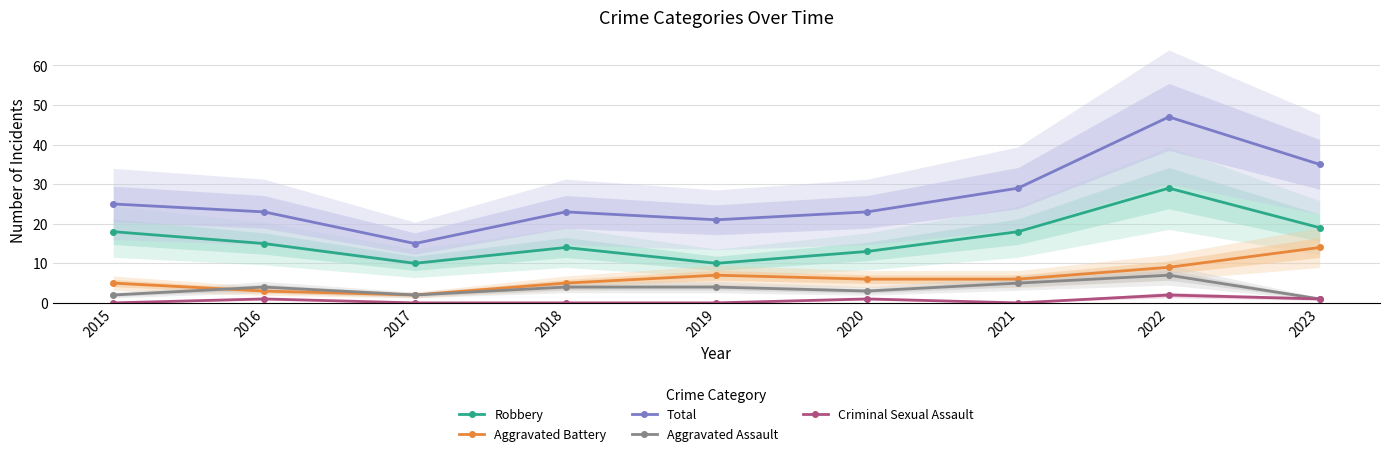

How many Aggravated Assault values are between 2 and 4?

6